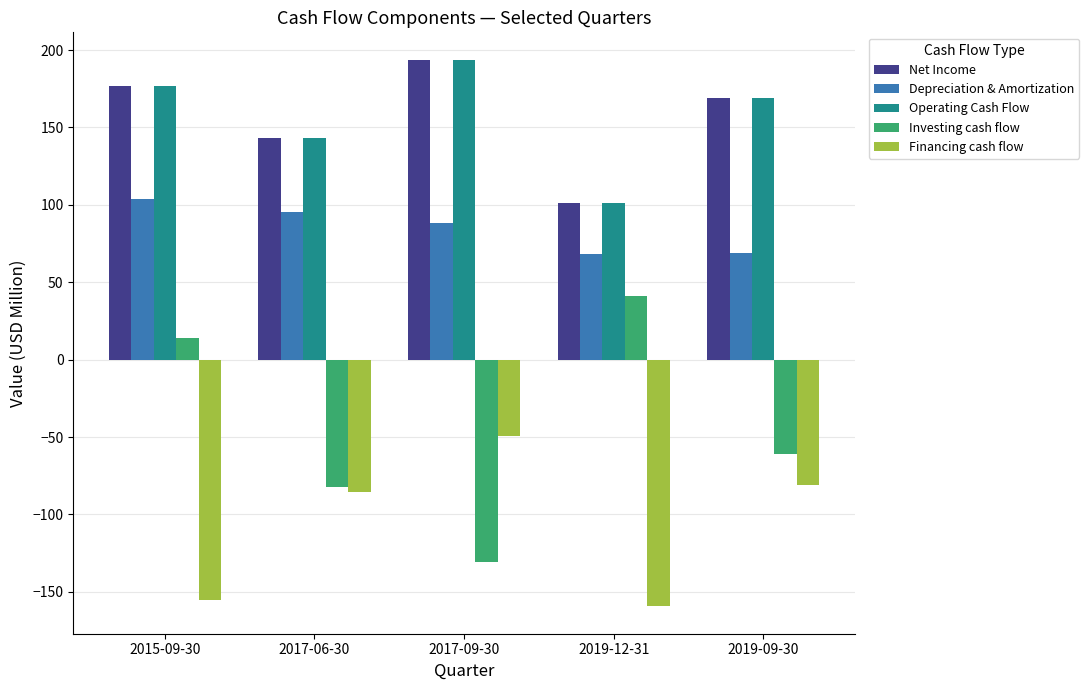

Is it true that Operating Cash Flow equals 101.2 at 2019-12-31?

True